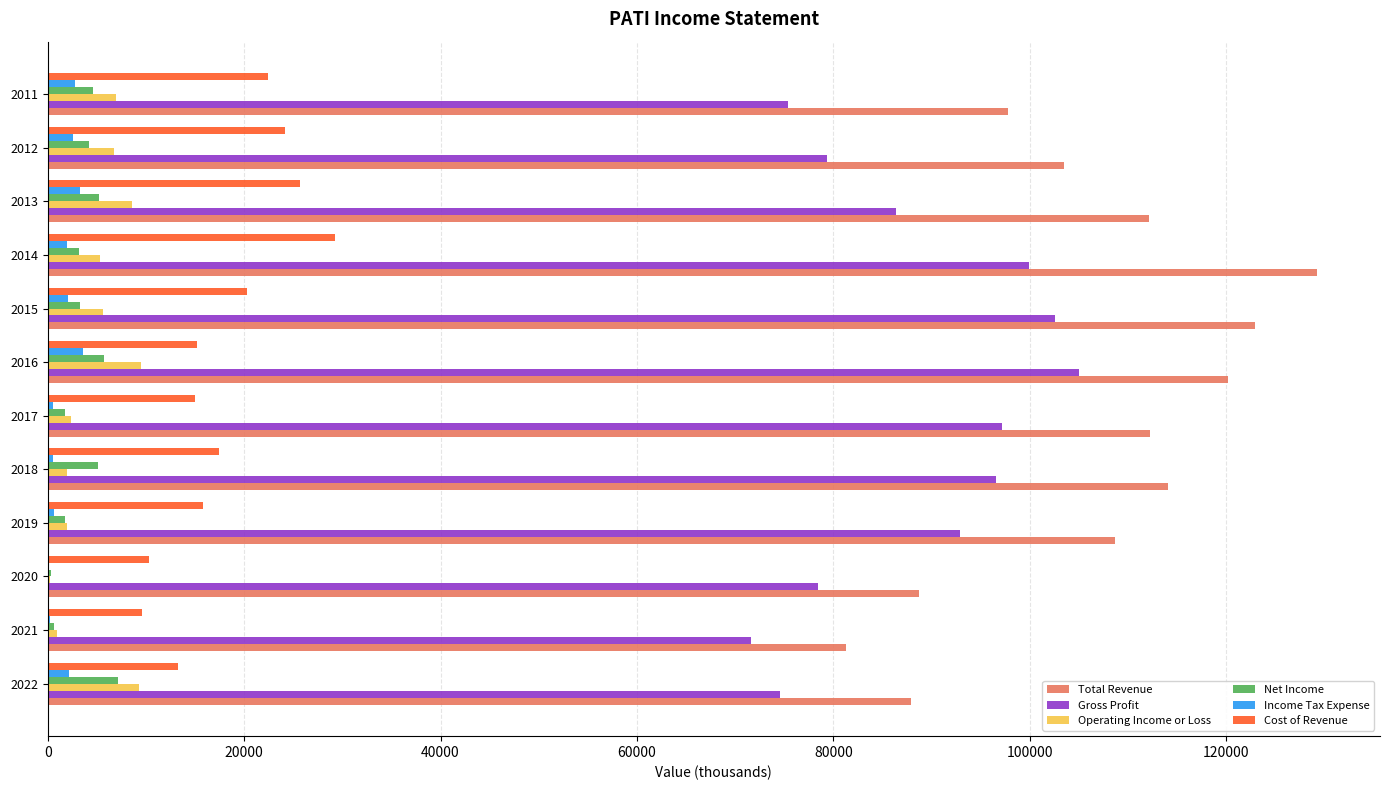

The value of Operating Income or Loss at 2022 is 15395. True or false?

False